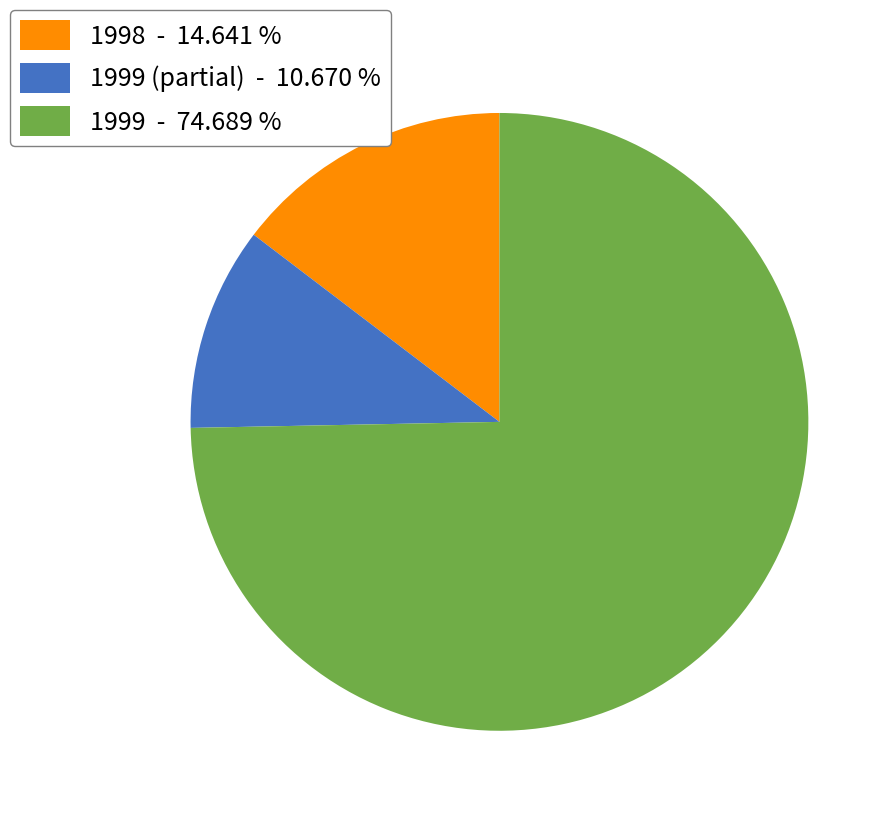

What is the largest slice in the pie chart?

1999 - 74.689 %